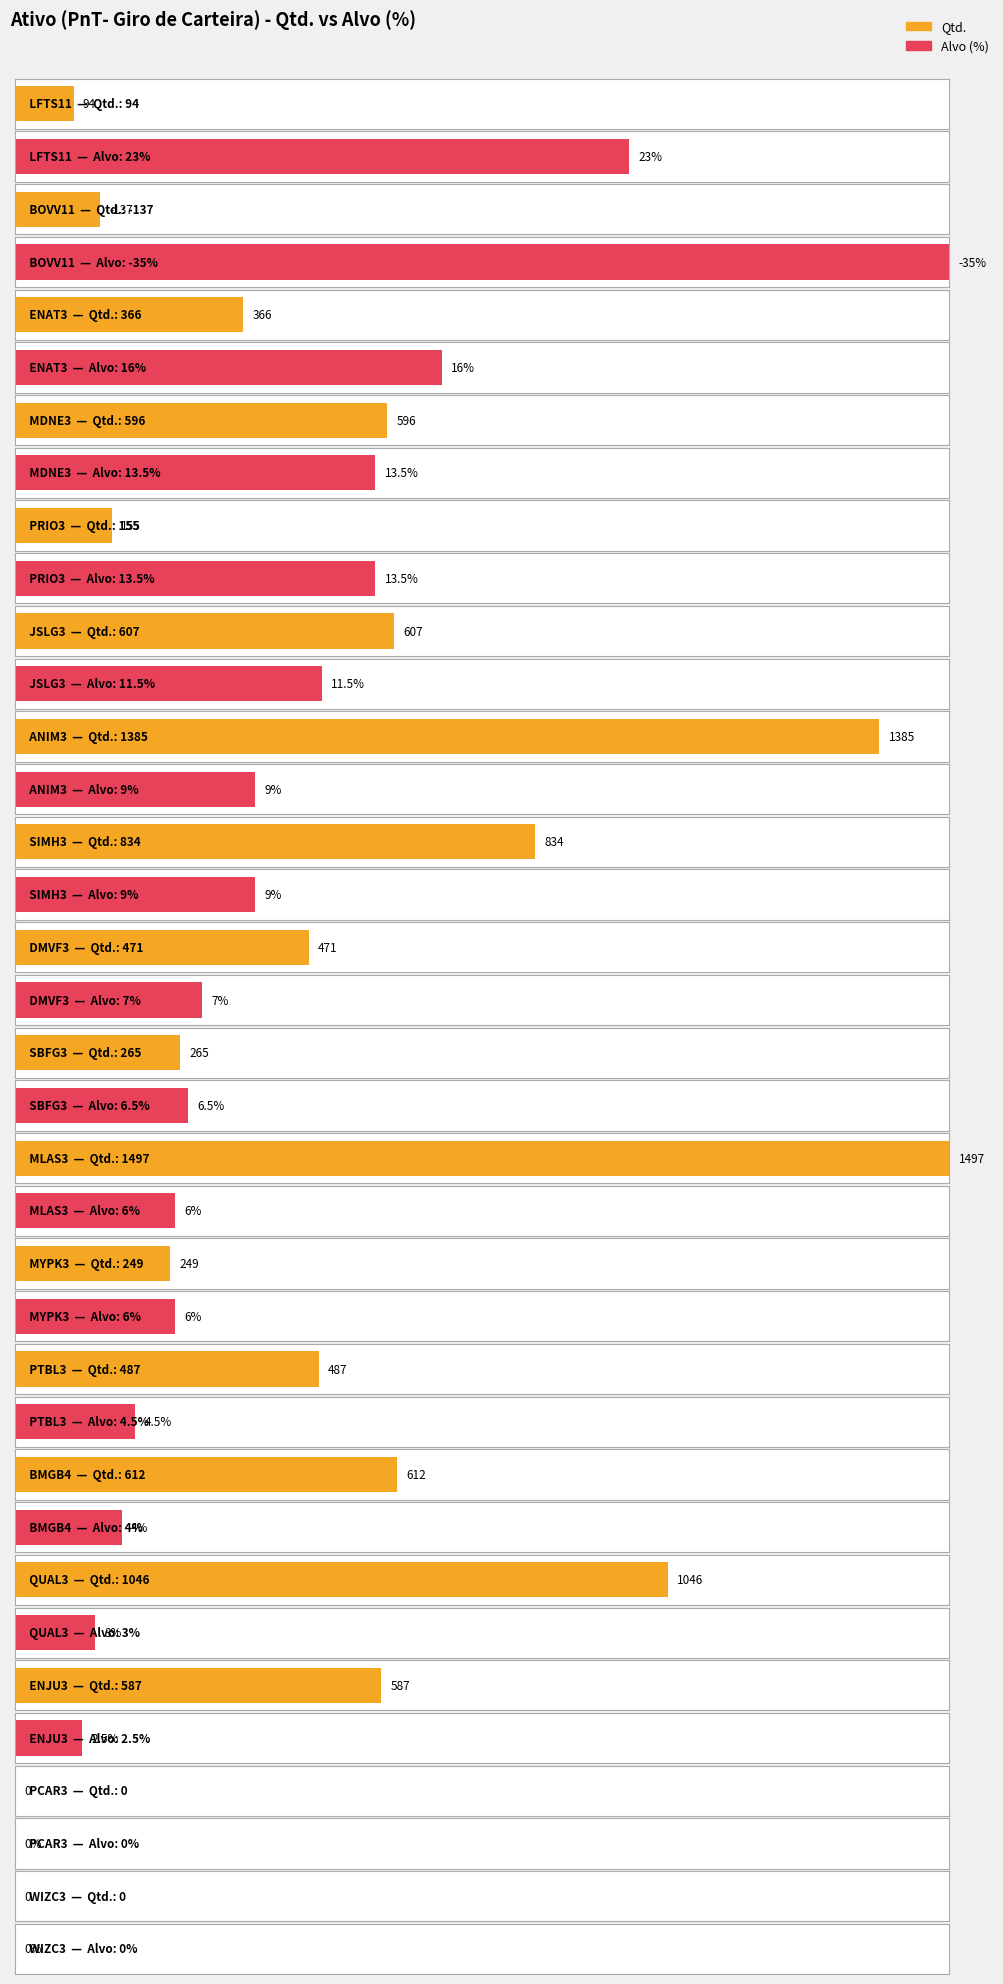

Which category has the highest value across all series?

MLAS3